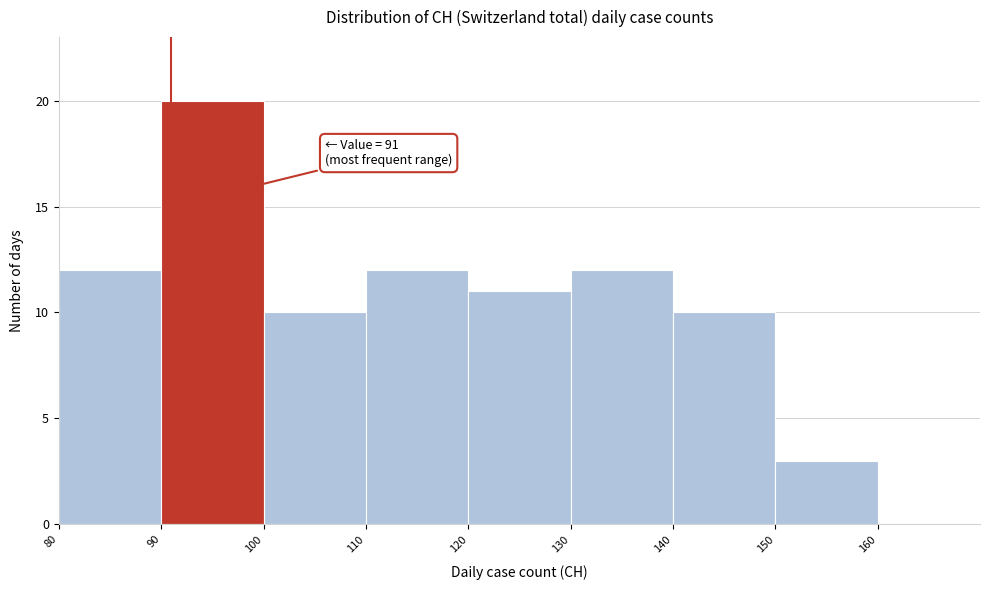

Over which range of the x-axis is the bar tallest?

90 to 100